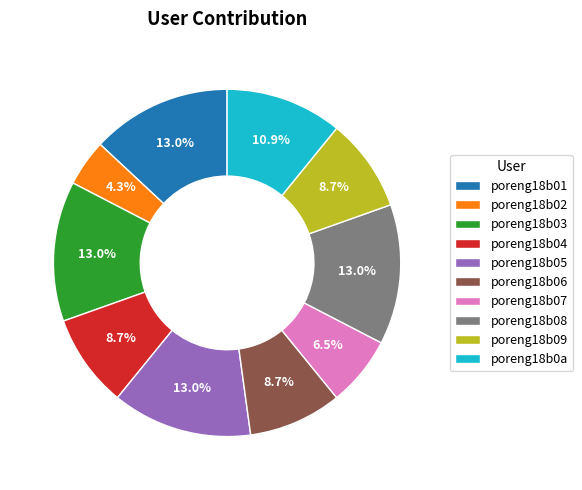

Is the sum of poreng18b06 and poreng18b0a greater than half?

No